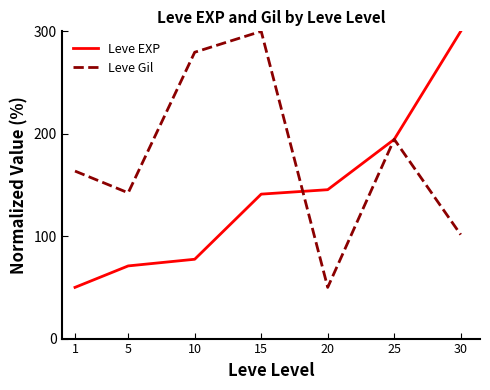

Which category has the highest value in the Leve Gil series?

15